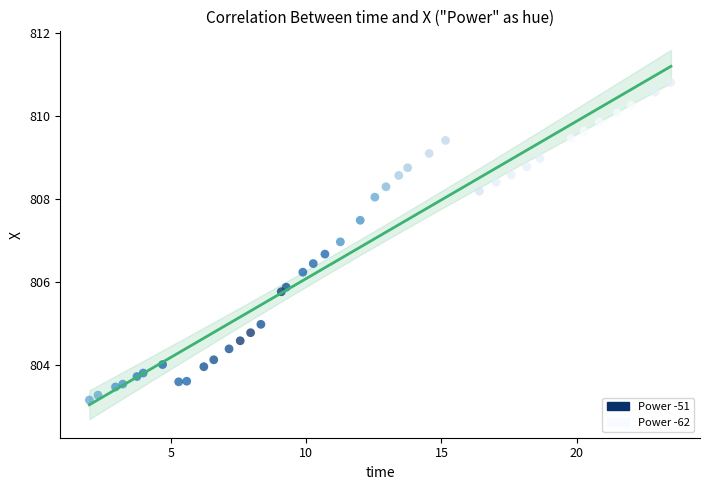

What Y value in the scatter plot is closest to 806?

805.9